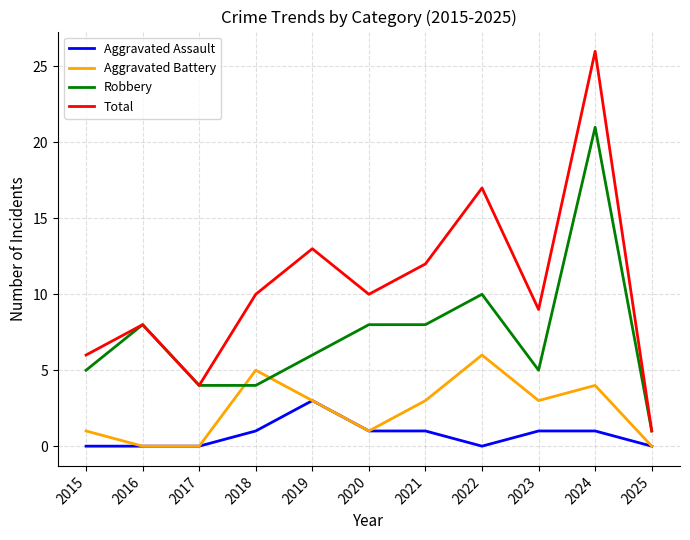

At which label does Aggravated Battery first exceed 3?

2018